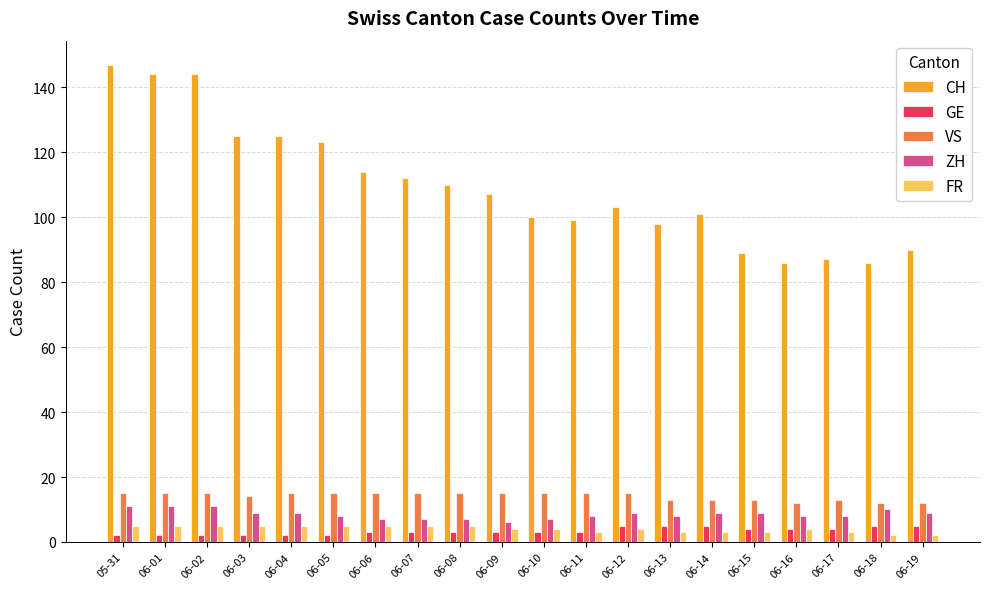

Are the bars horizontal?

No